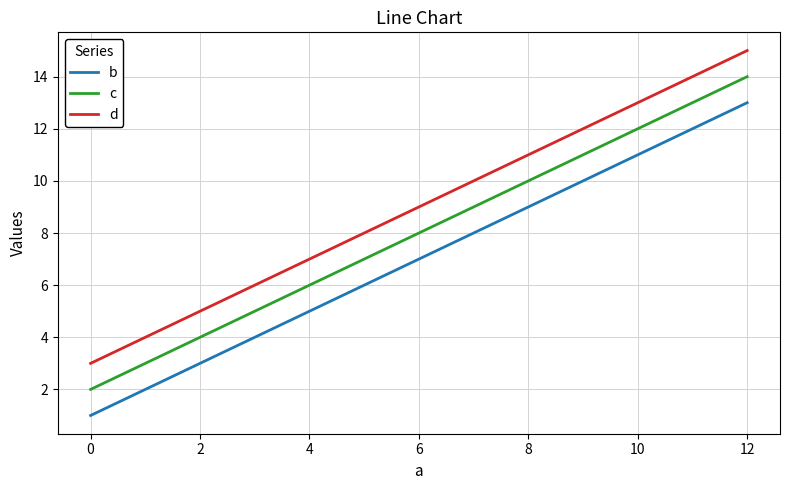

Count the number of data series in this chart.

3